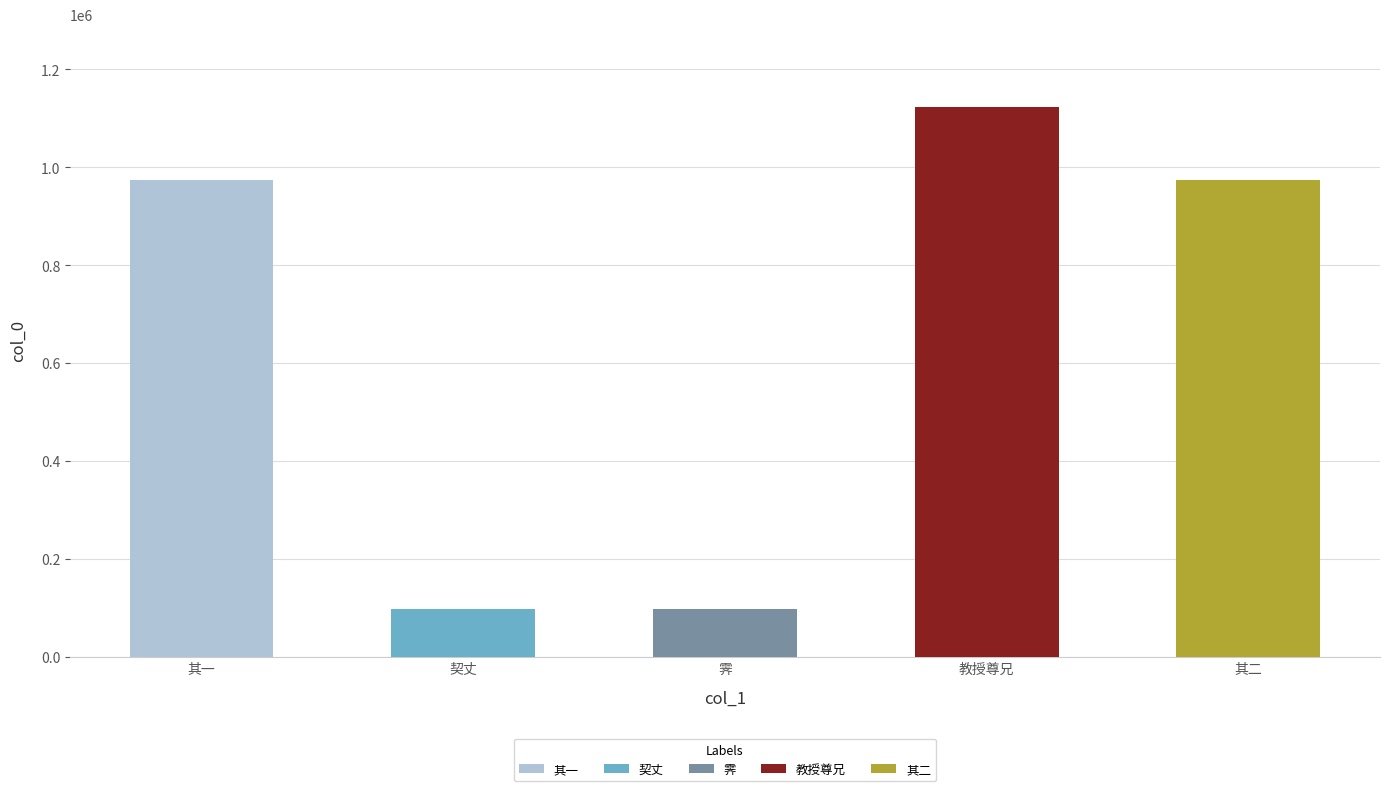

Is it true that the value at 俗有雪上加霜之谚今日之谓也二诗呈知县契丈教授尊兄 is 524622?

False